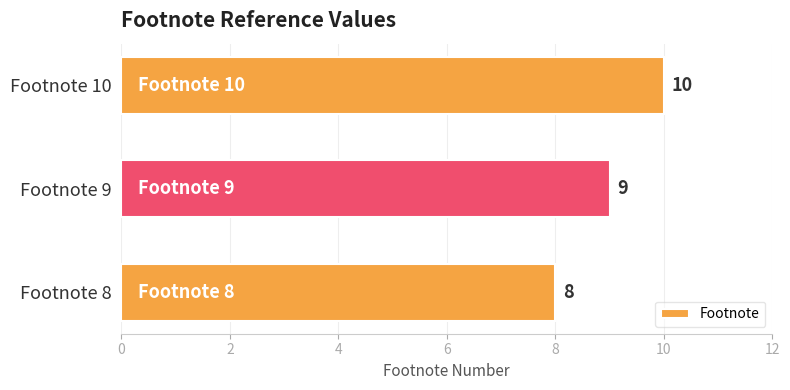

Reading bottom to top, list all the values displayed in this chart.

Footnote 8=8	Footnote 9=9	Footnote 10=10